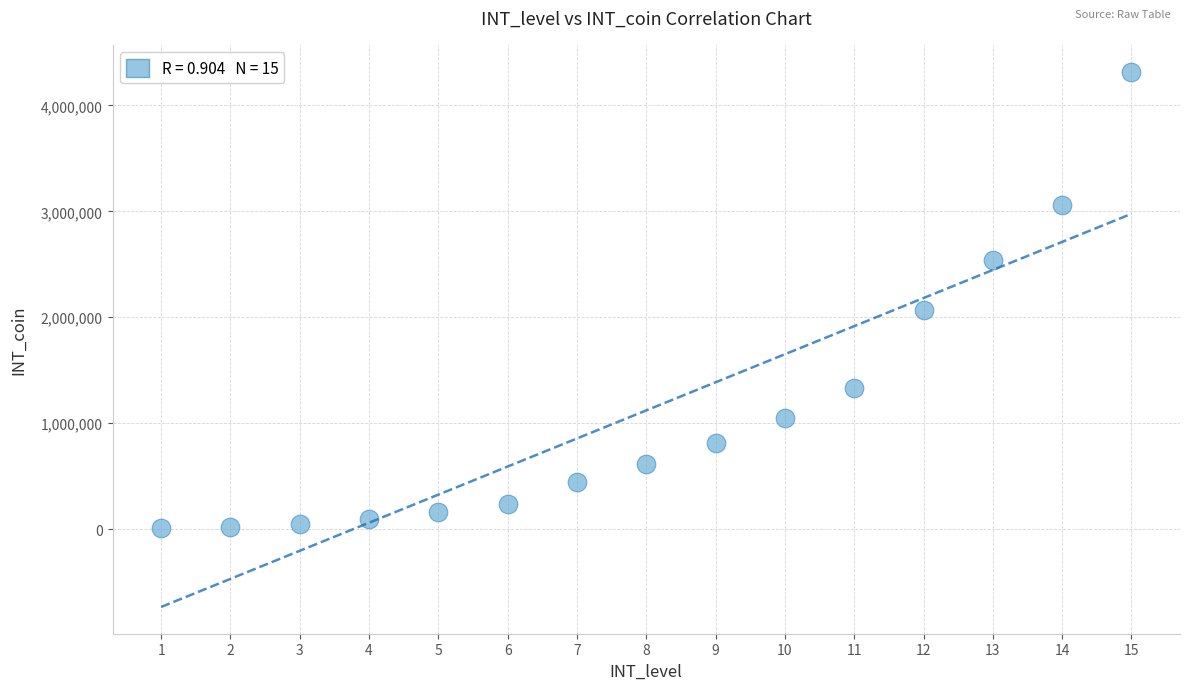

What Y value in the scatter plot is closest to 2163750?

2066700